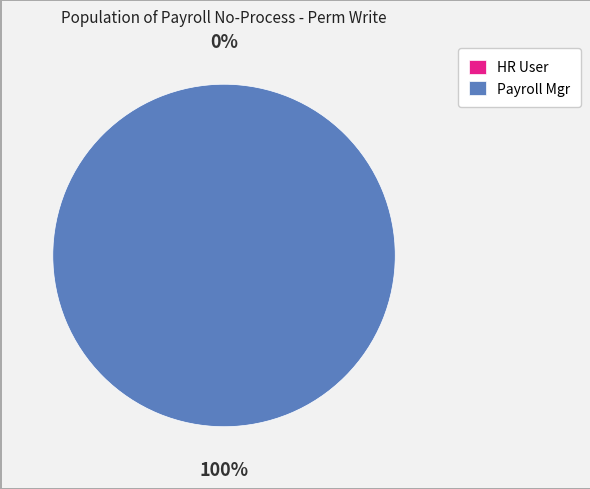

Rank the categories by value from highest to lowest.

access_hr_payroll_noprocess_payrollmgr, access_hr_payroll_noprocess_hr_user